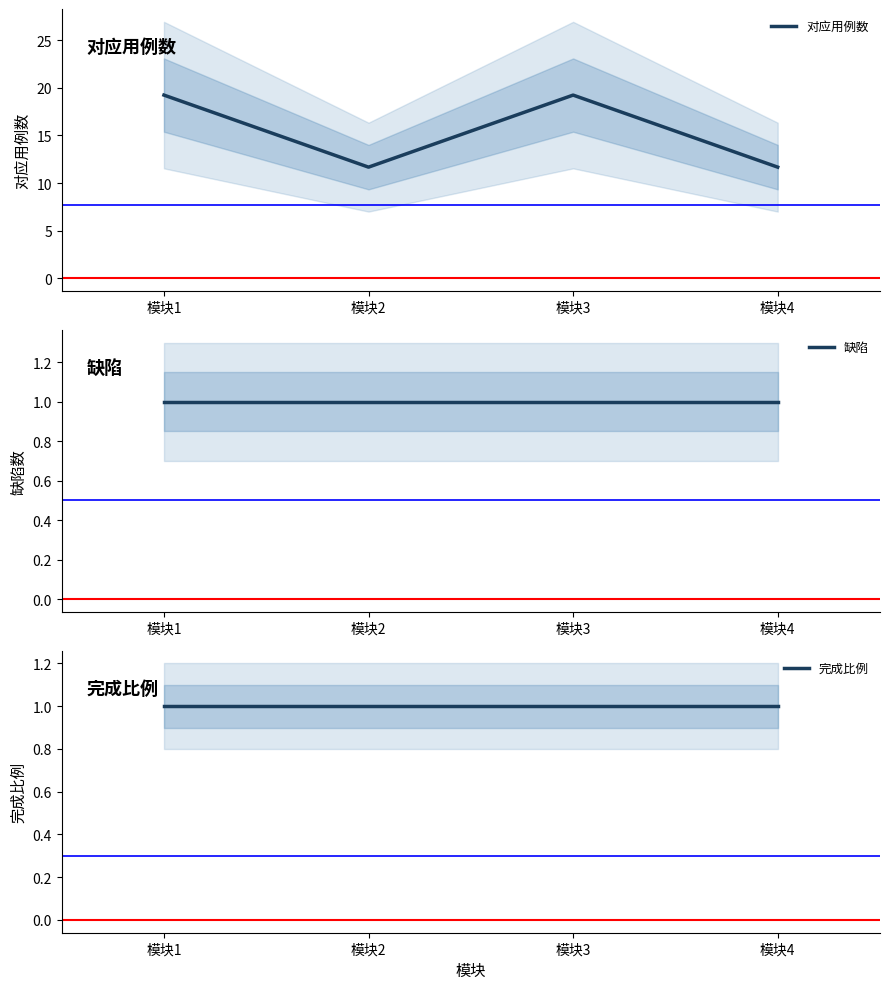

What are all the series names shown in the legend?

对应用例数, 缺陷, 完成比例